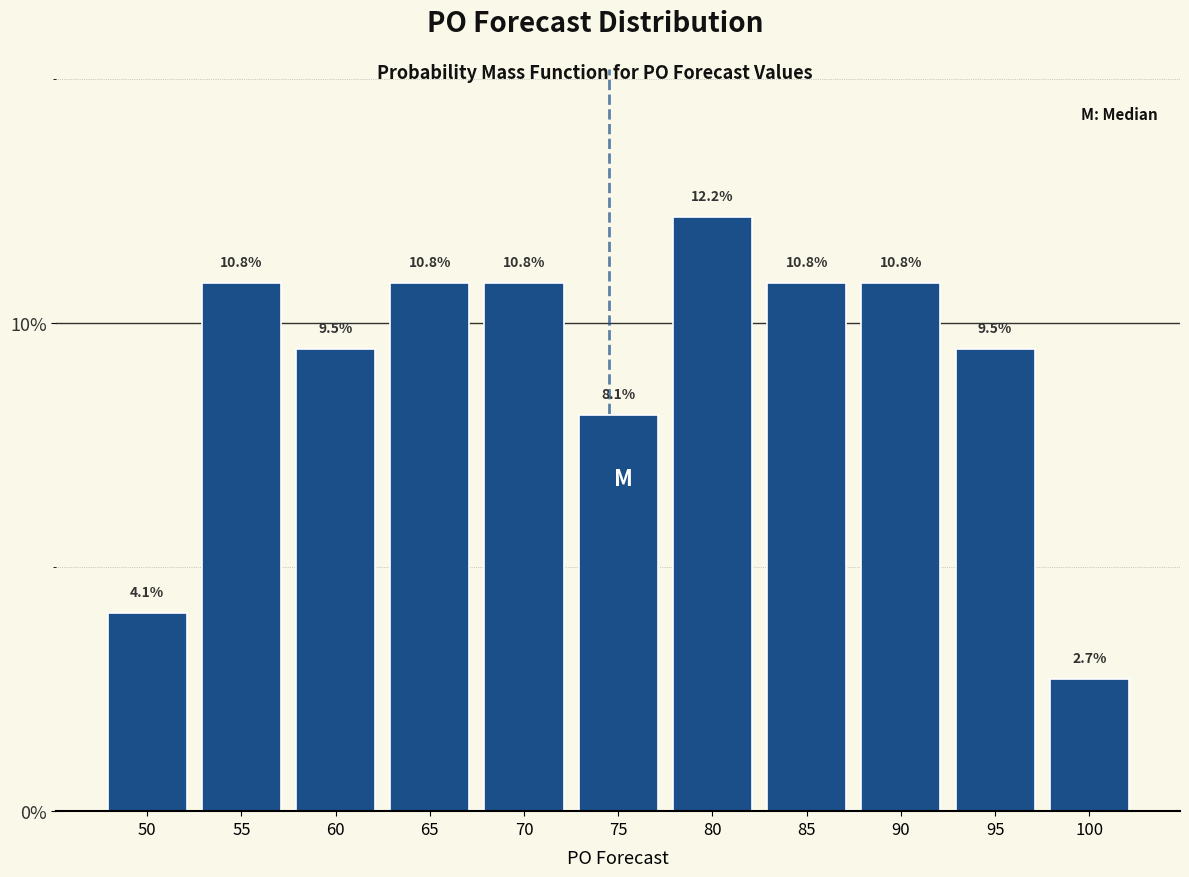

Reading left to right, what are all the values shown in this chart?

4.1	10.8	9.5	10.8	10.8	8.1	12.2	10.8	10.8	9.5	2.7